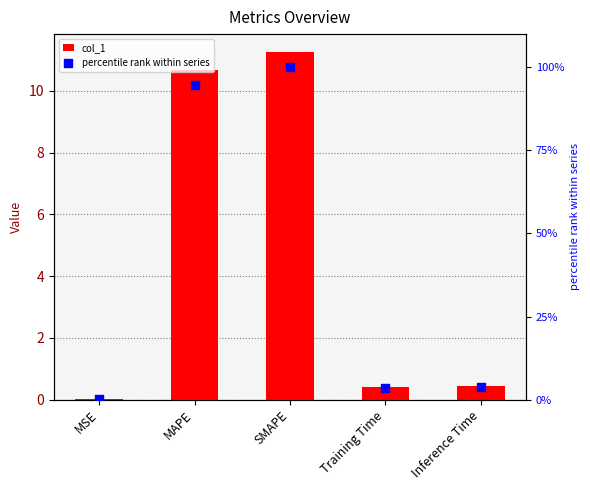

Which series has the largest total across all categories?

percentile rank within series